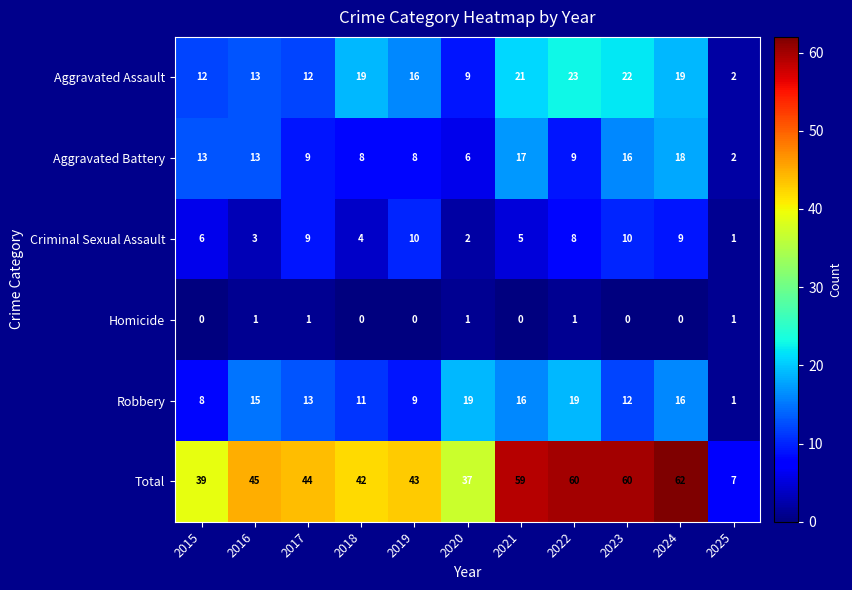

What is the sum of the Total values at 2023 and 2025?

67